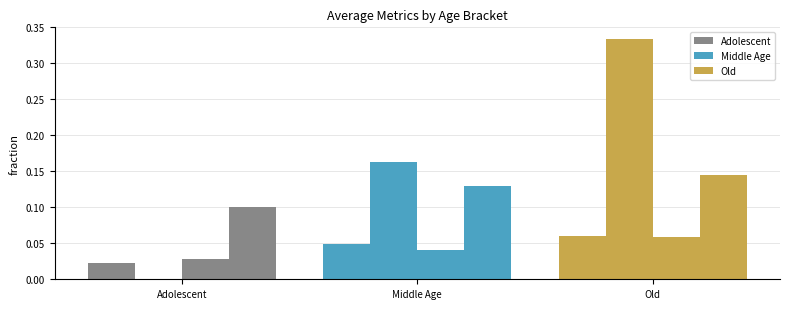

Are the bars grouped side by side (vs. stacked)?

Yes